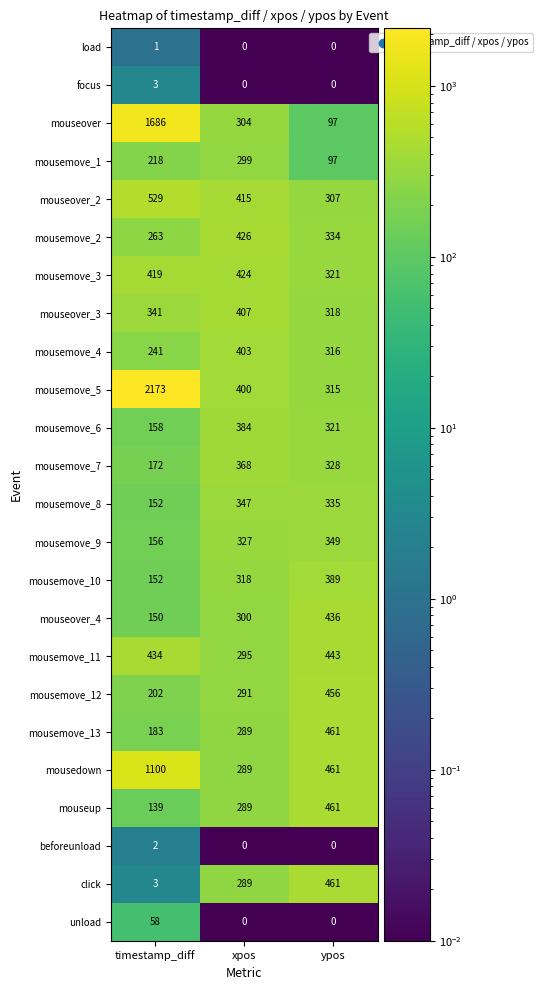

How many data points in mousemove_9 are less than 327?

1